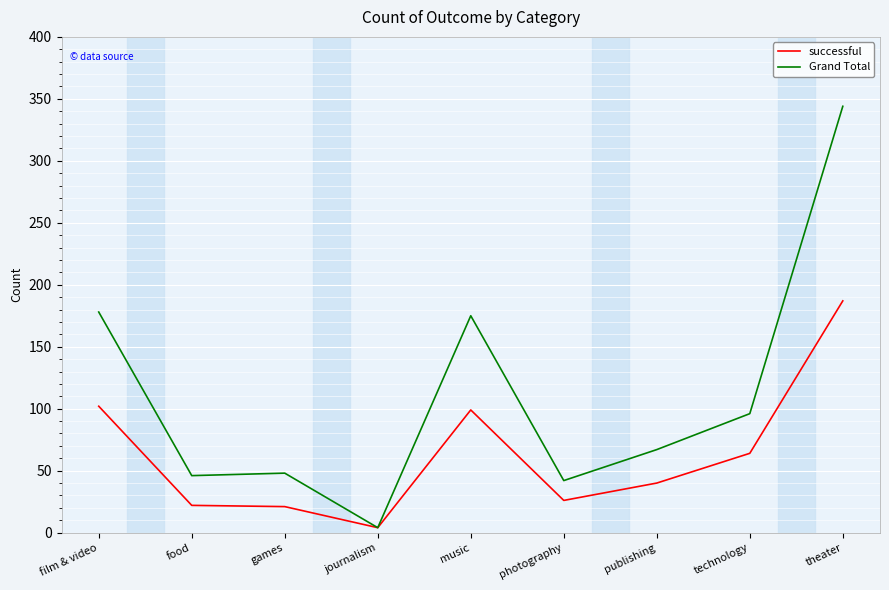

What is the spread (max minus min) of values at theater?

157